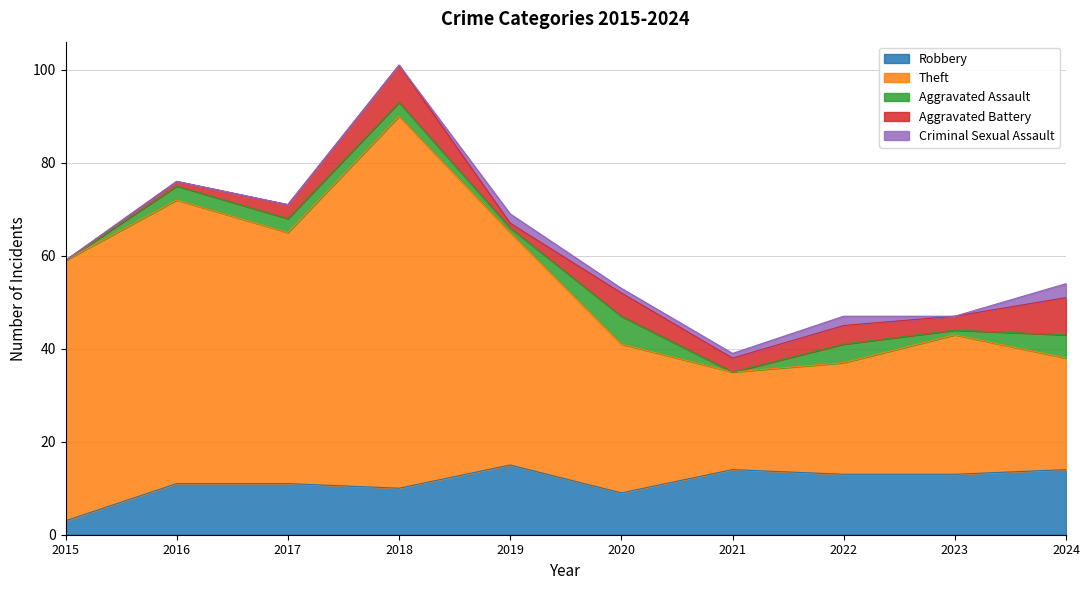

Which series has the largest total across all categories?

Theft